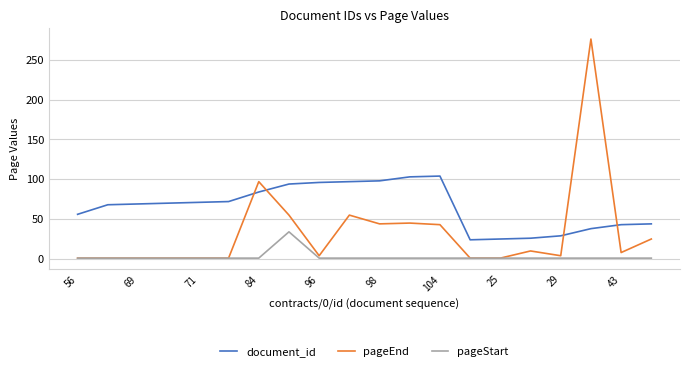

Which series has the widest spread of values?

pageEnd